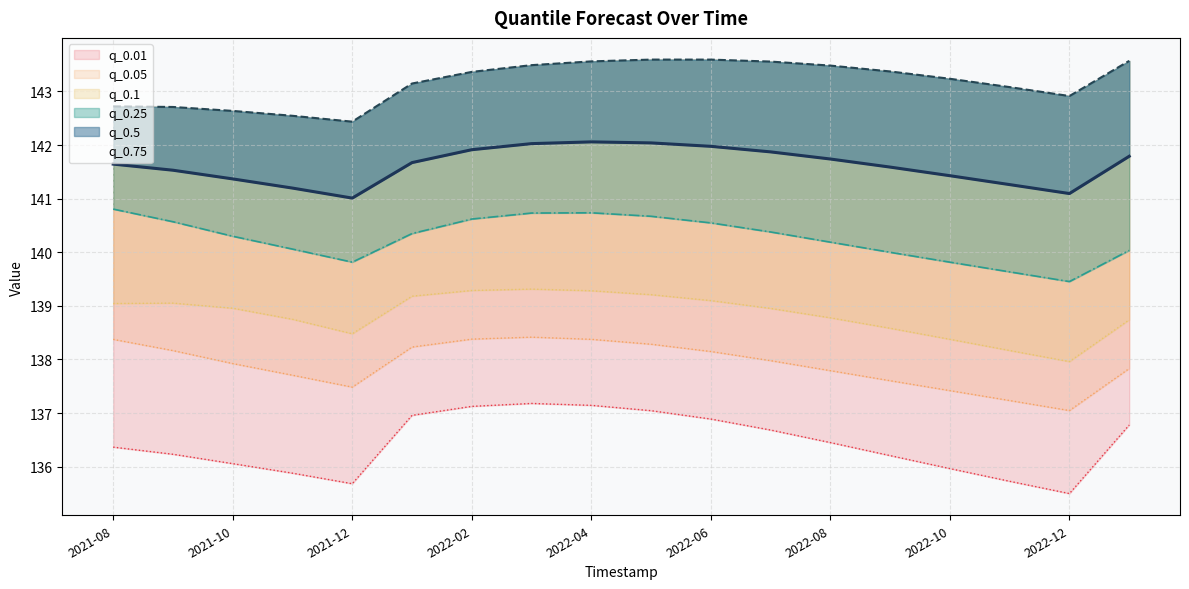

The value of q_0.75 at 2021-11-01 is 218.5. True or false?

False